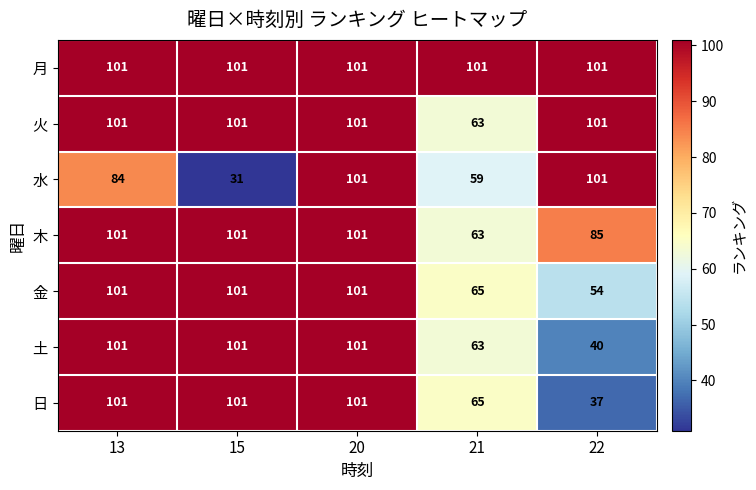

At which category is the sum across all series the highest?

20